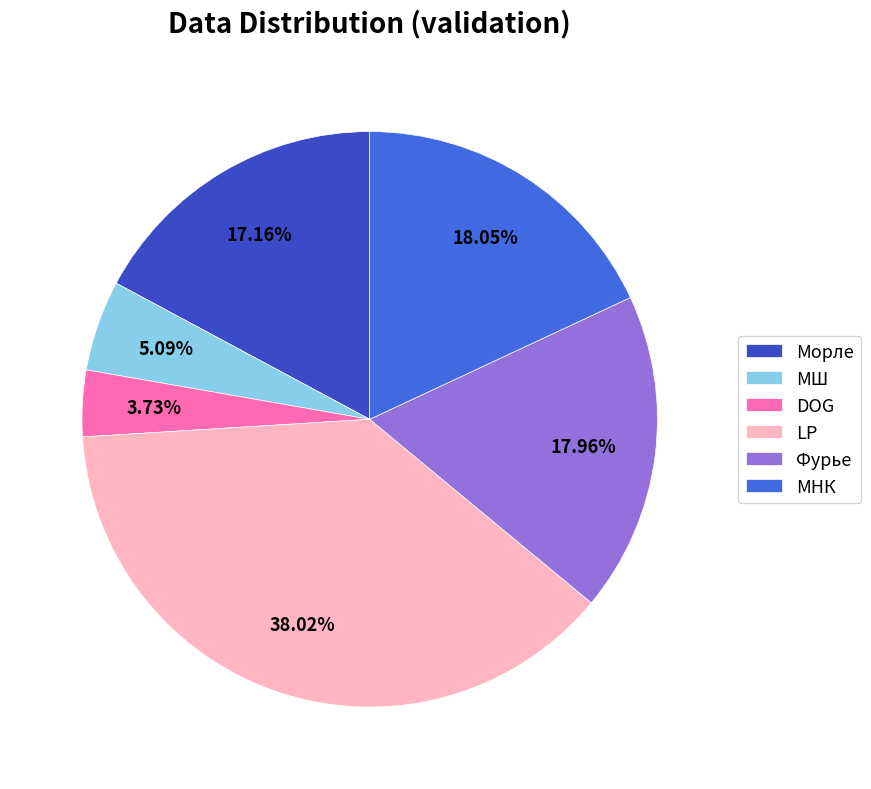

What percentage is NOT represented by МШ?

94.9%